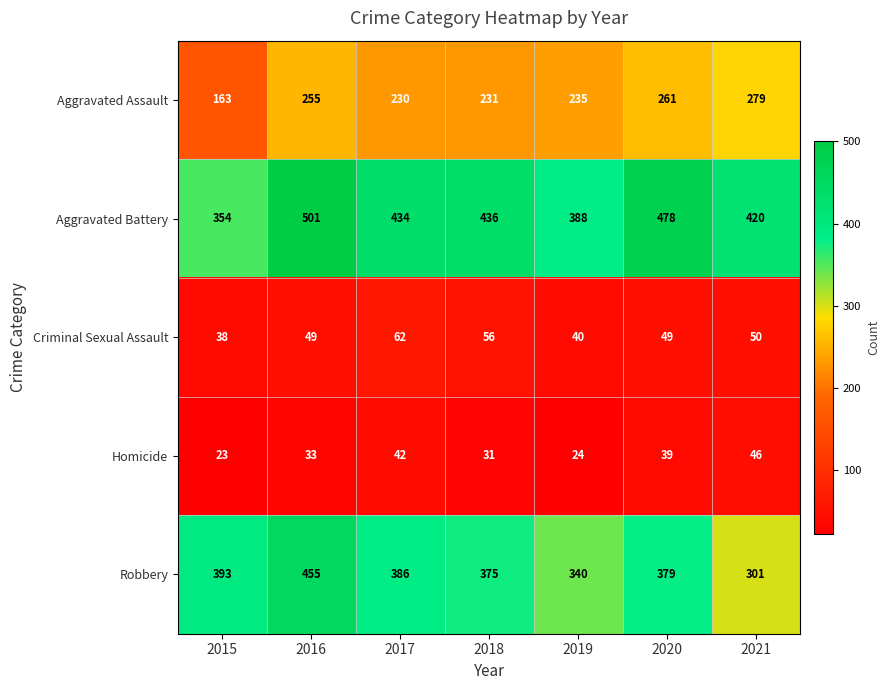

At which label is Robbery closest to 378?

2020